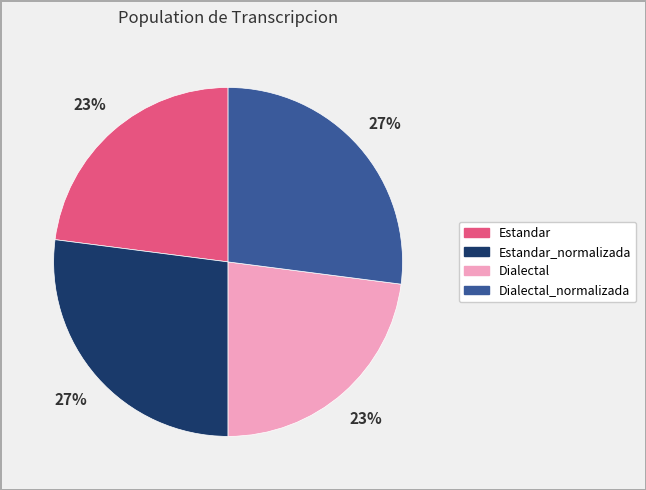

Count the number of slices in the pie.

4